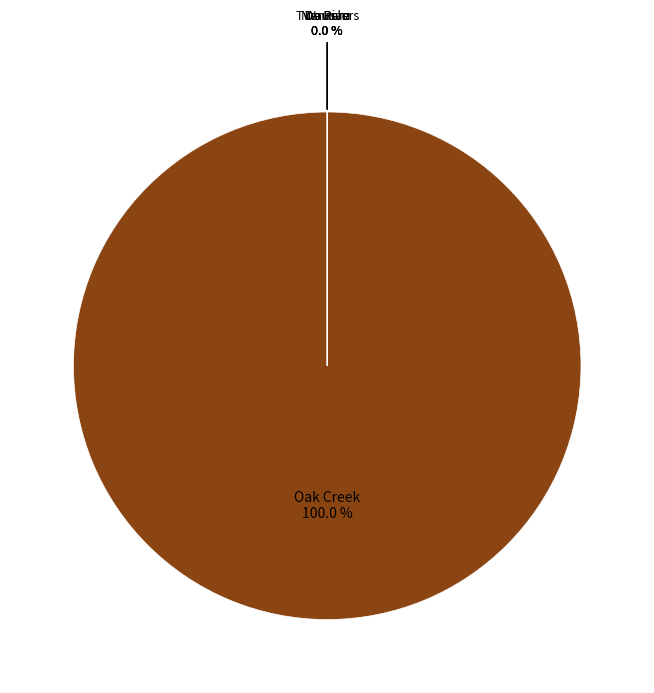

True or false: Two Rivers accounts for 0% of the total.

True